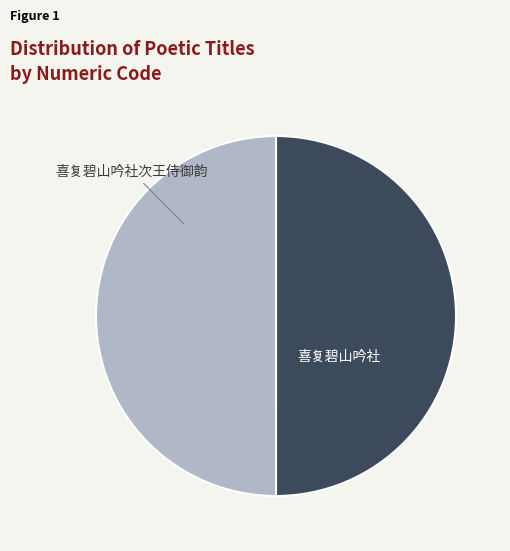

How many slices are in this pie chart?

2